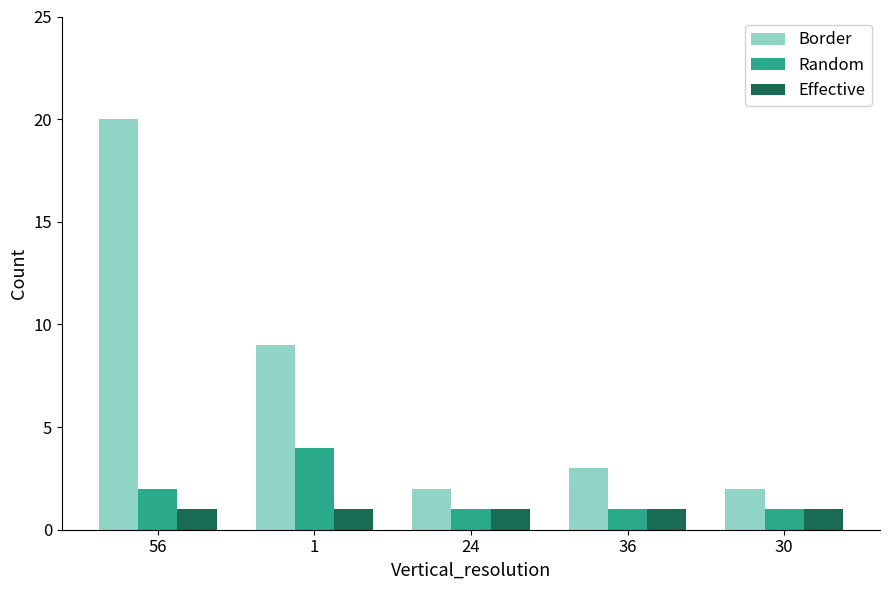

True or false: Border has a value of 3 at 36.

True